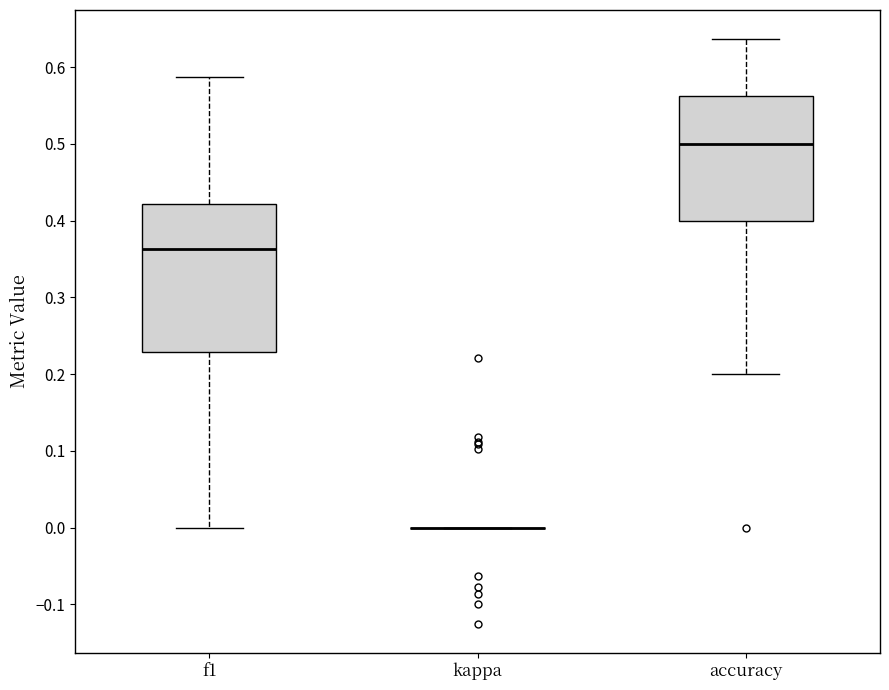

Where does the upper whisker of the box for f1 end on the y-axis? The values are not printed on the chart, so give them approximately, as read against the axis.

0.59